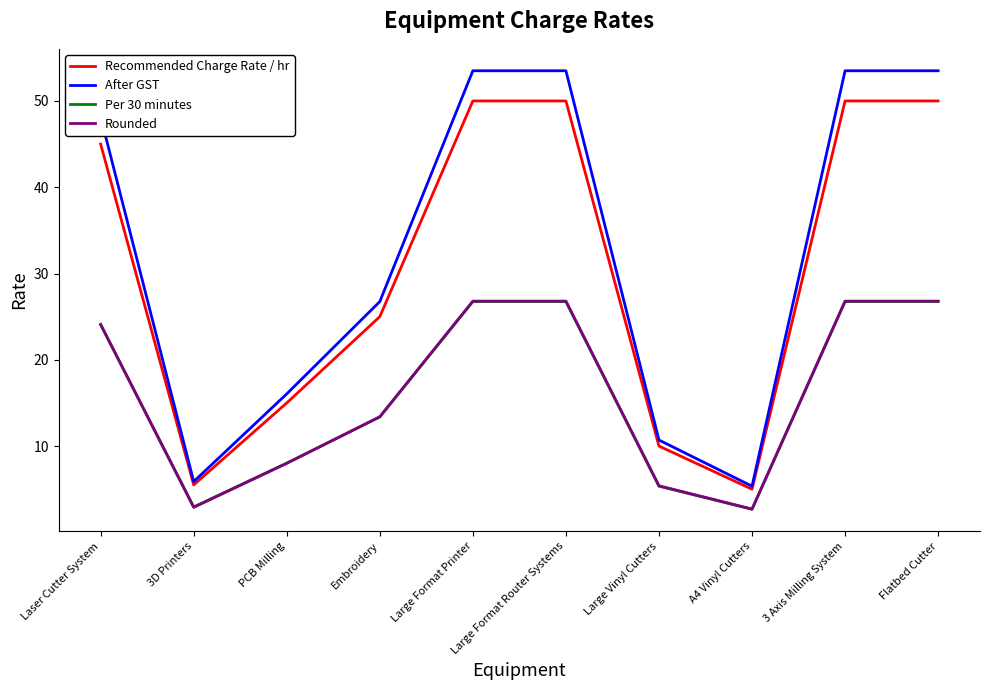

Which series has the widest spread of values?

After GST